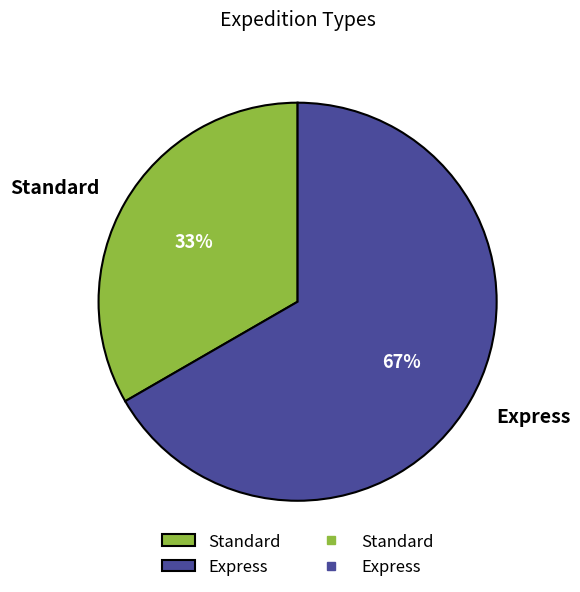

Is it true that Express is 67% of the pie?

True